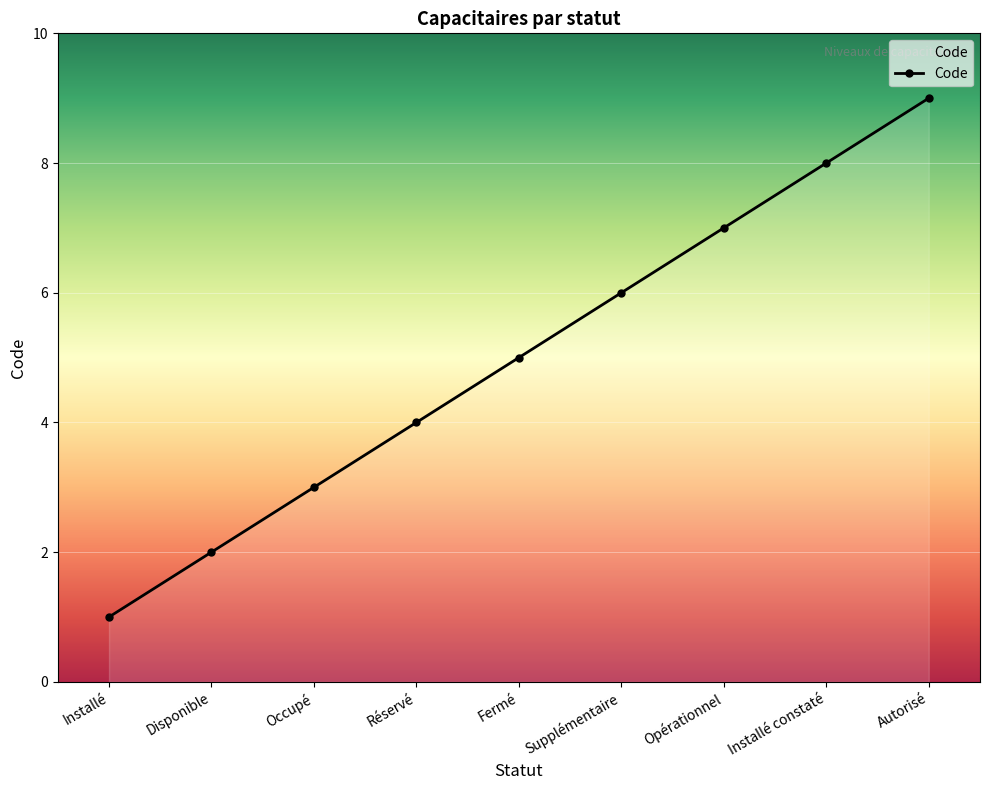

Where is the data nearest to the value 5?

Fermé